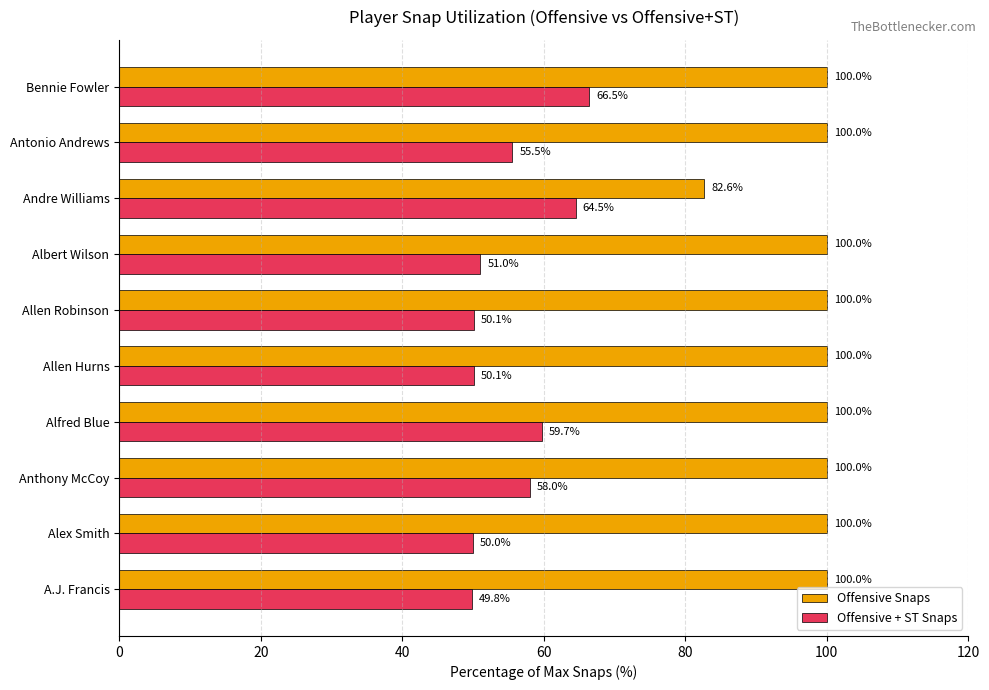

Rank the series by their maximum value, from lowest to highest.

Offensive + ST Snaps, Offensive Snaps